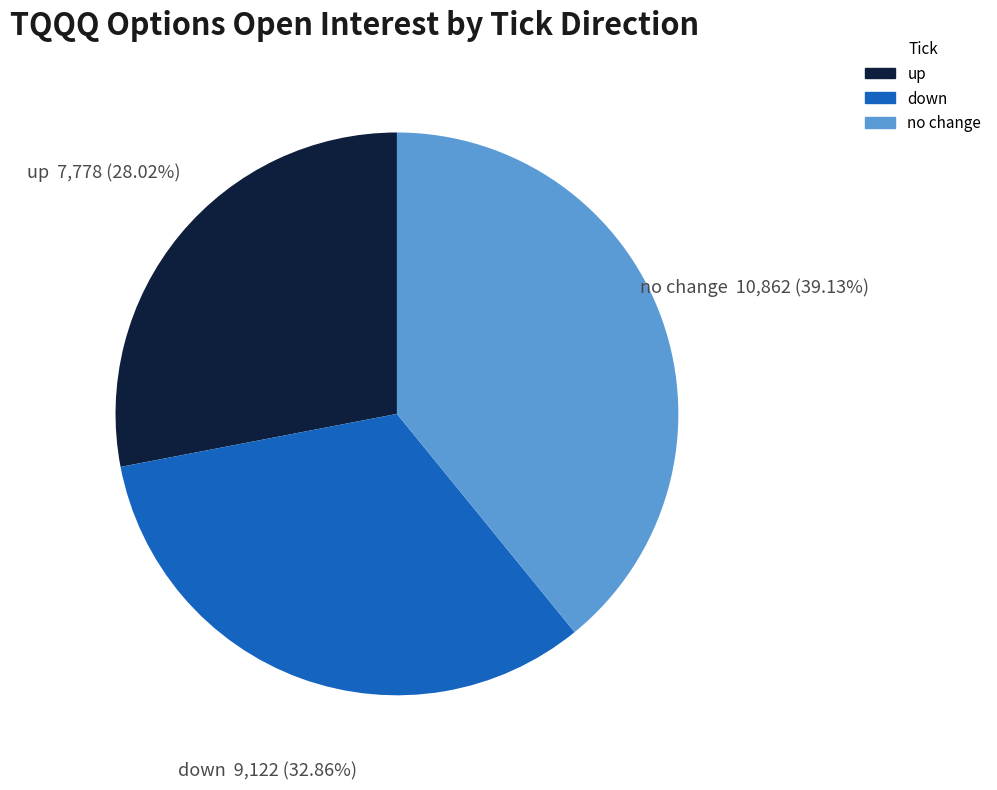

Does any single category account for the majority?

No